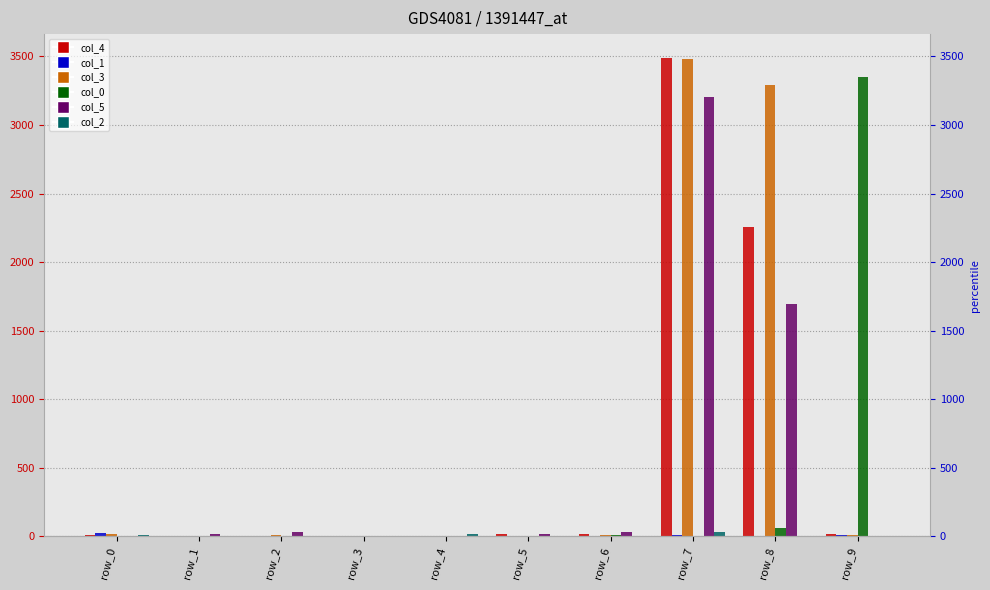

What is the value of the col_5 bar at the 2nd from the left?

17